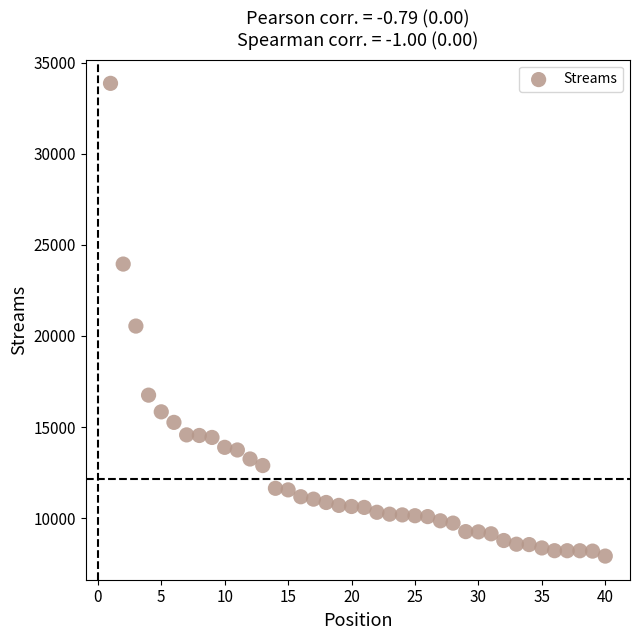

What is the range of Y values (max minus min)?

25955